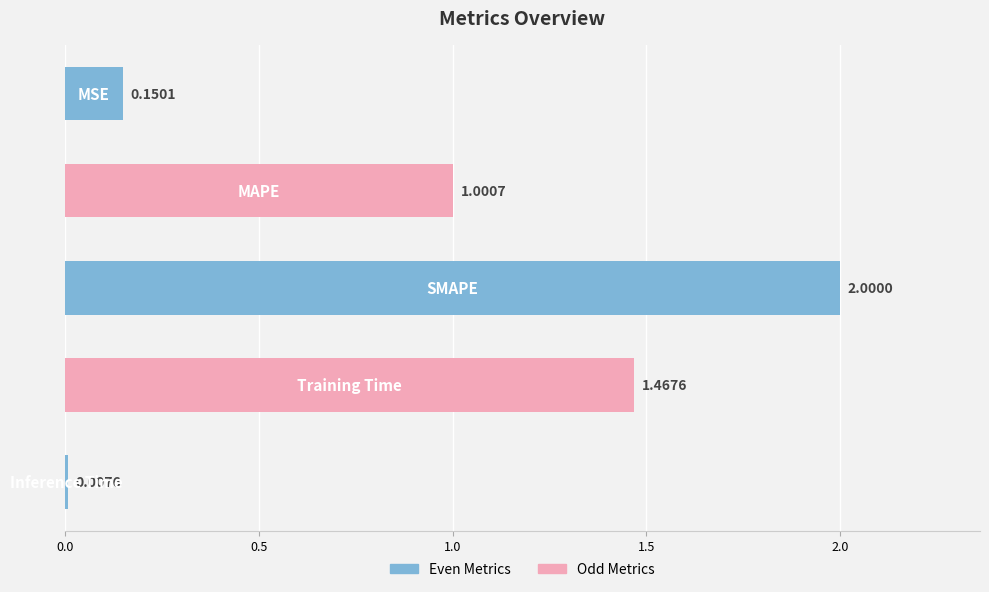

What is the sum of all values?

4.6